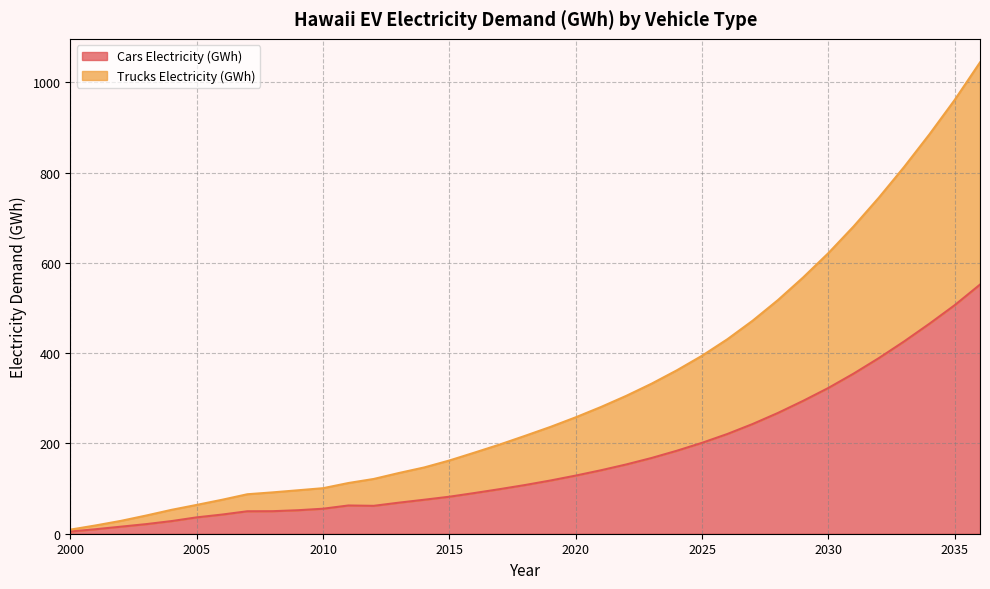

What is the maximum value for Cars Electricity (GWh)?

552.0